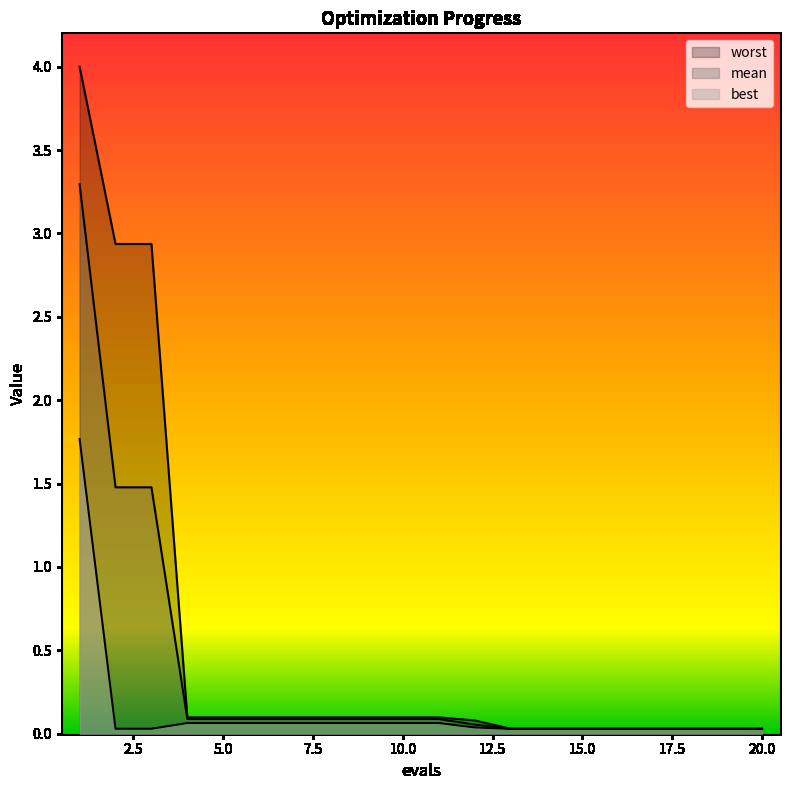

Which series has the largest total across all categories?

worst